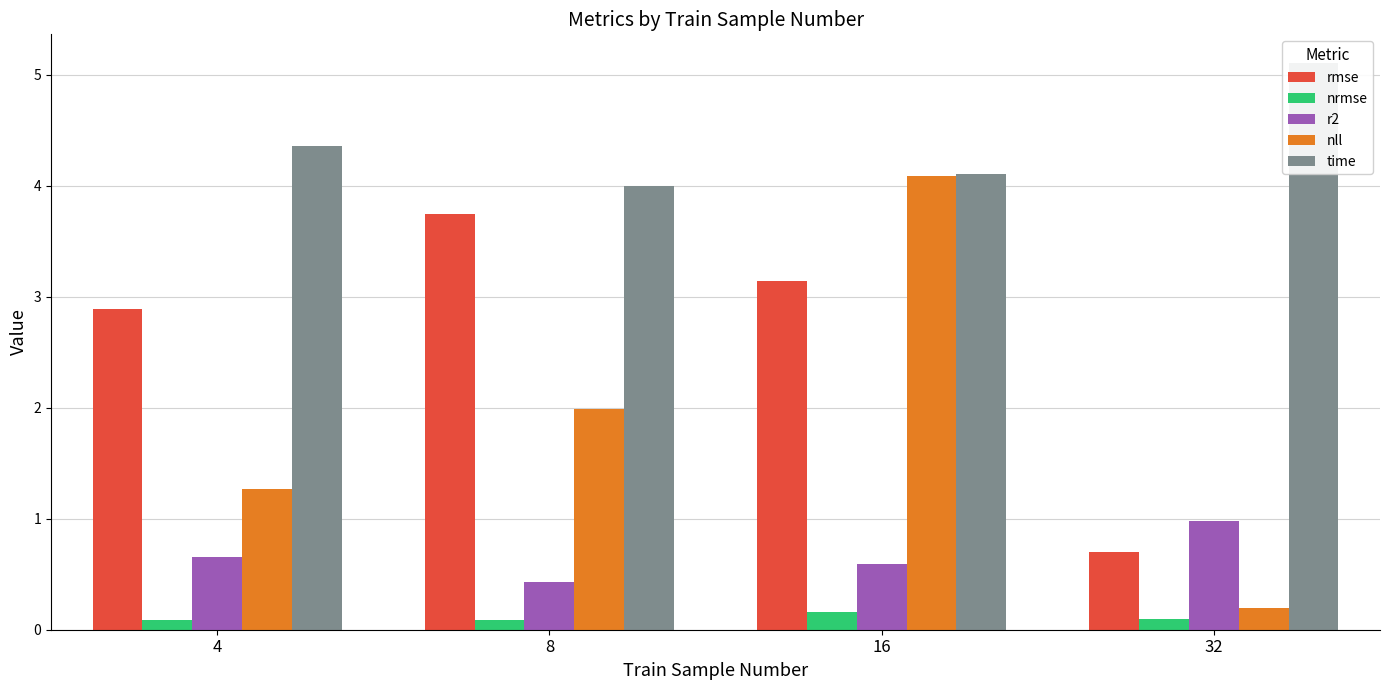

Which series has the largest total across all categories?

time